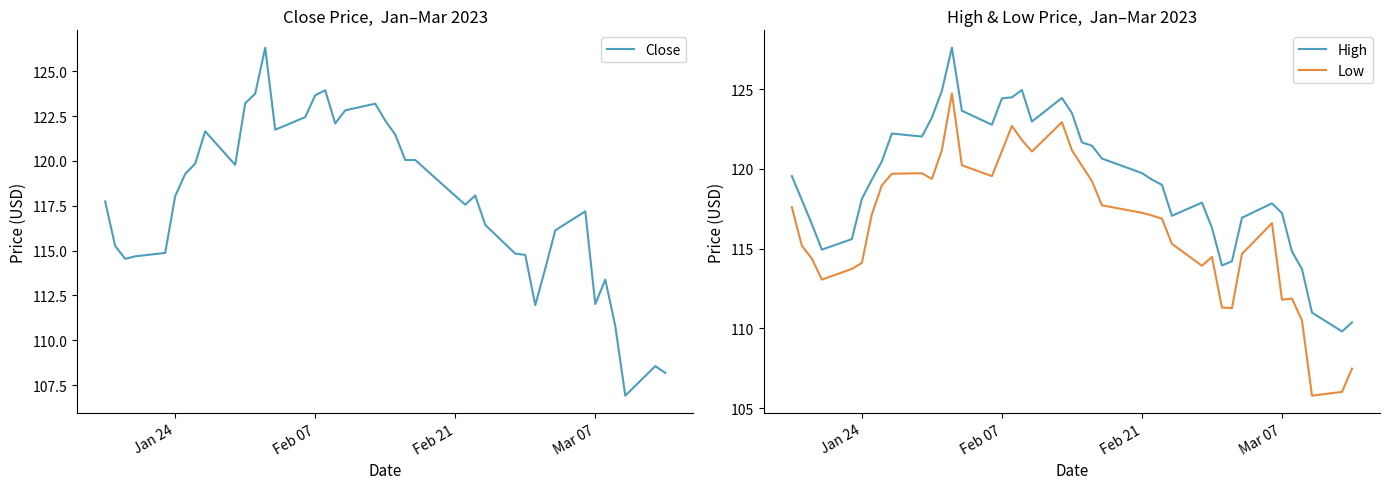

True or false: High and Low cross at least once.

False